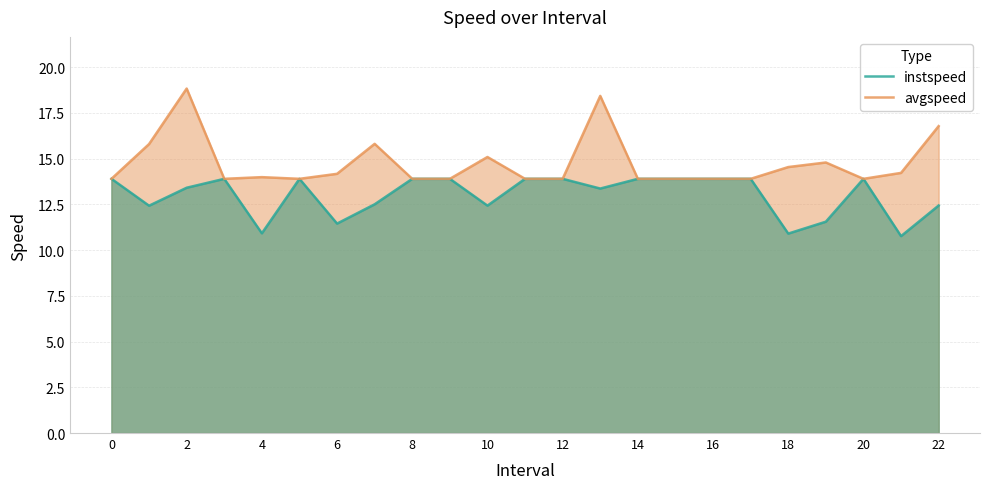

Which series has the widest spread of values?

avgspeed